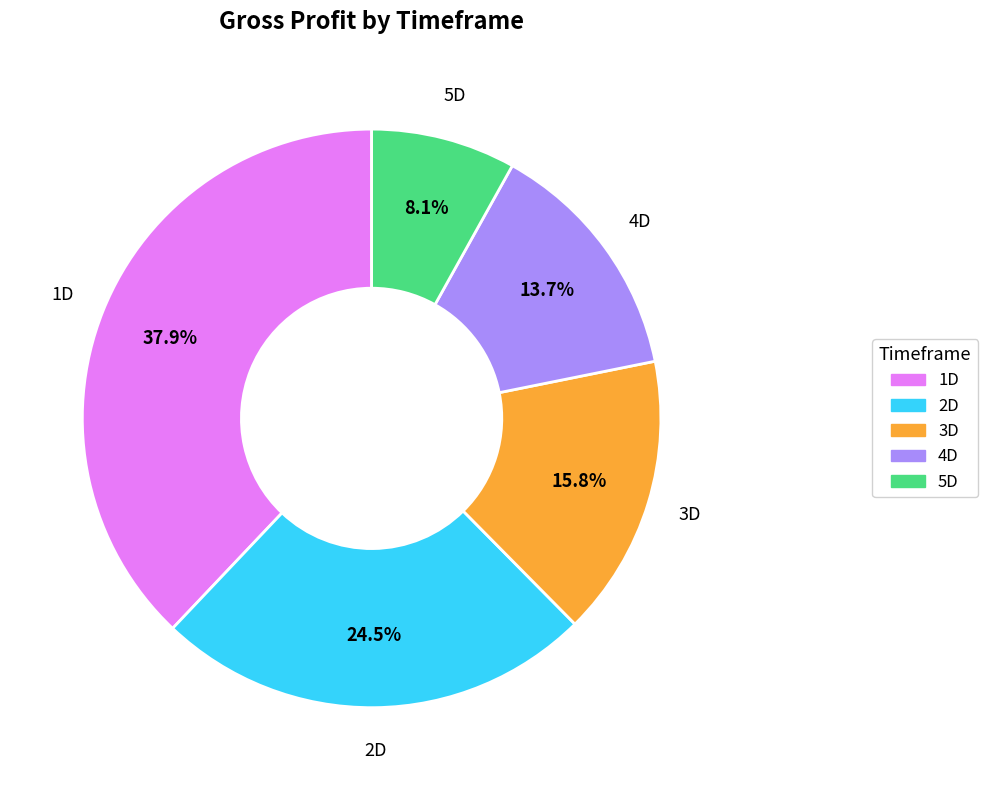

Is there a majority slice in this chart?

No